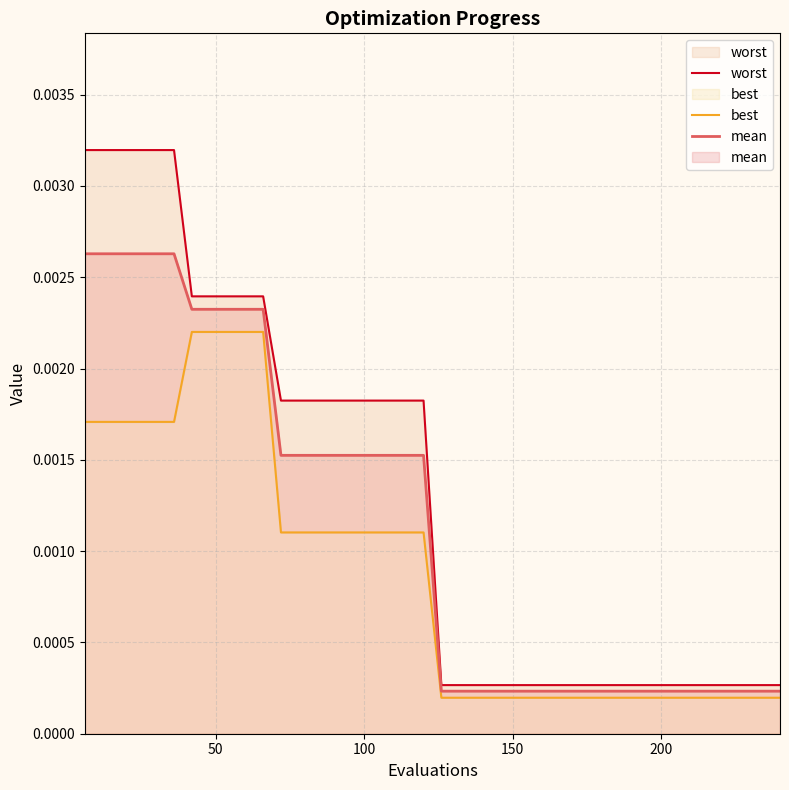

The value of worst at 32 is 0.0. True or false?

False